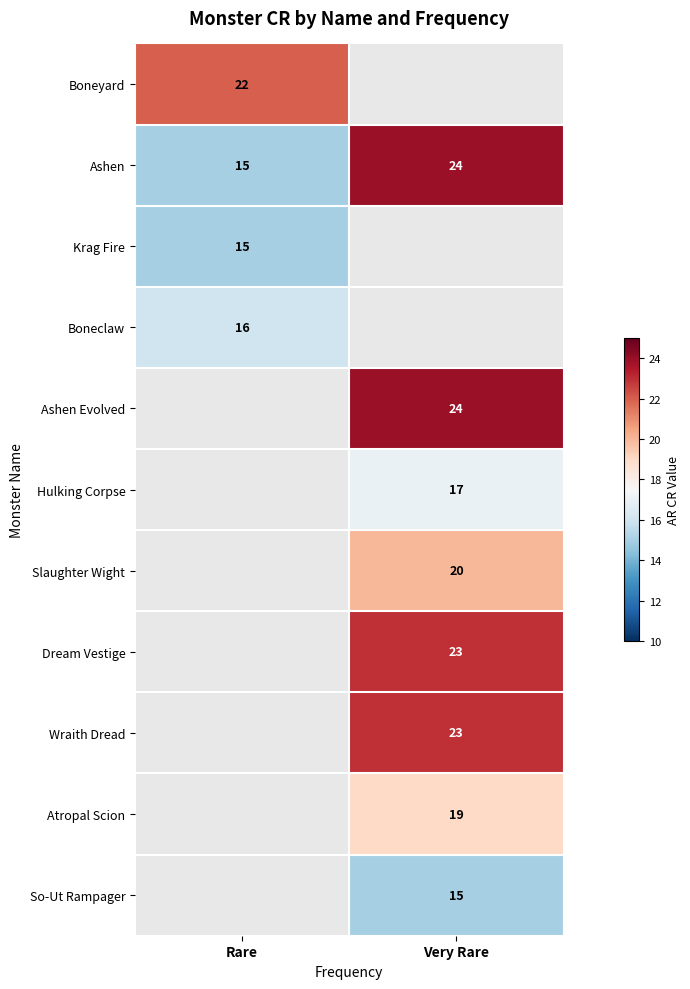

The Slaughter Wight series shows 11.2 at Very Rare. True or false?

False